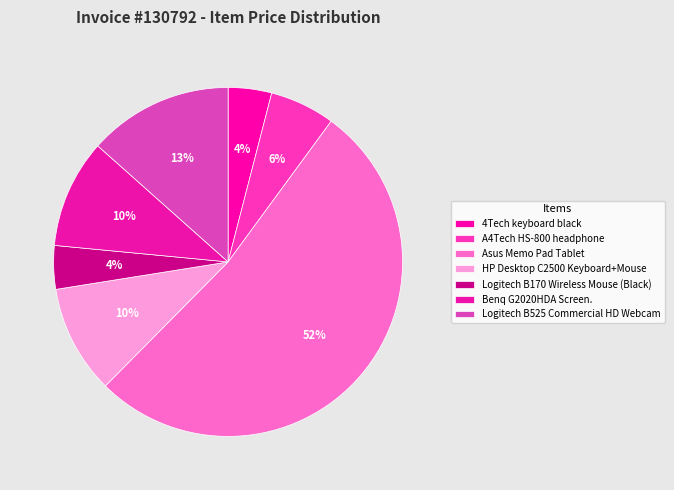

Rank the categories by value from highest to lowest.

Asus Memo Pad Tablet, Logitech B525 Commercial HD Webcam, HP Desktop C2500 Keyboard+Mouse, Benq G2020HDA Screen., A4Tech HS-800 headphone, 4Tech keyboard black, Logitech B170 Wireless Mouse (Black)